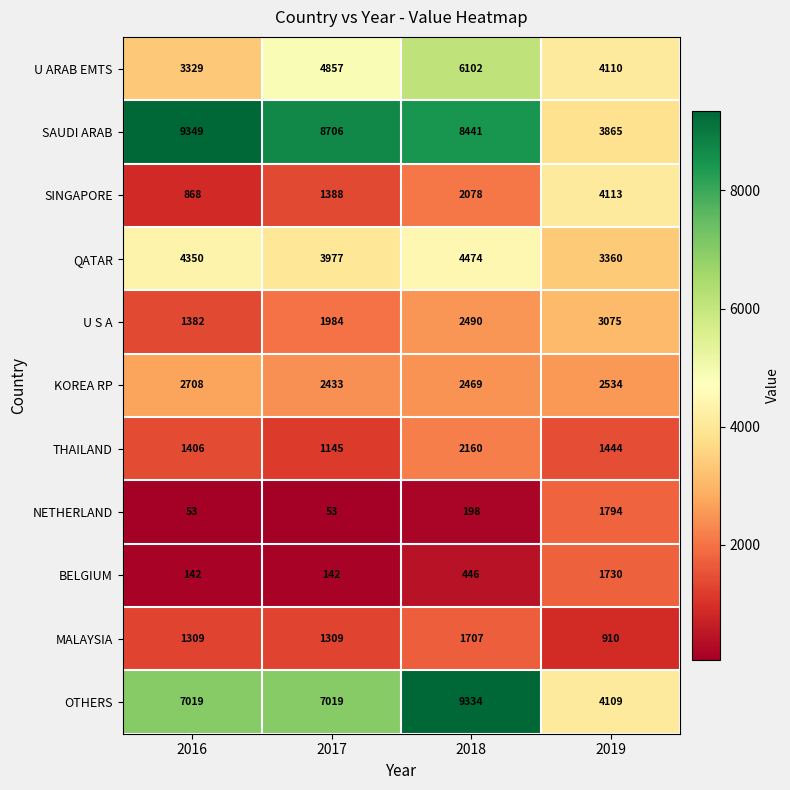

What is the difference between the second highest and minimum values in the BELGIUM series?

304